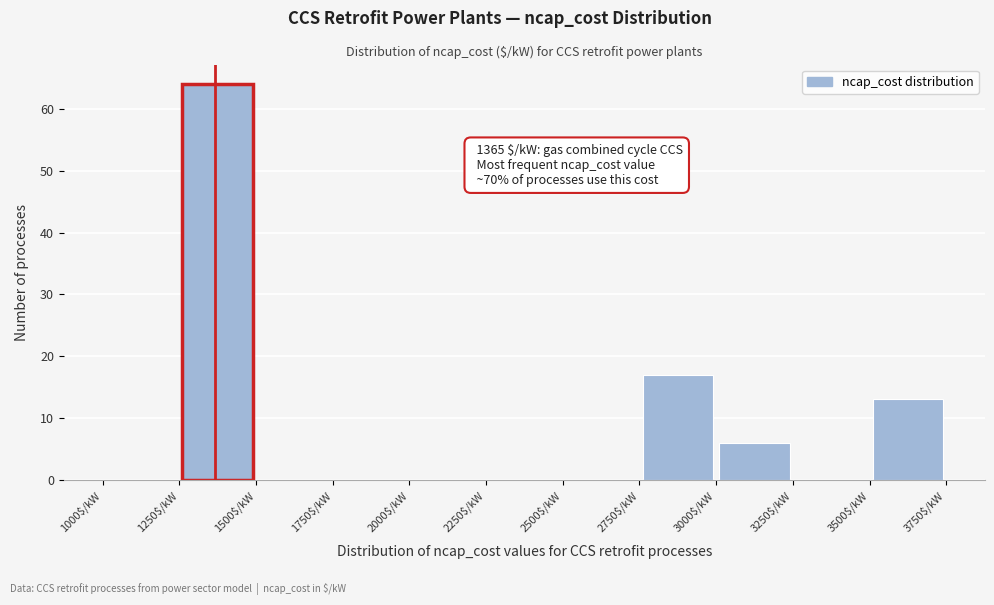

Which range on the x-axis has the tallest bar?

1250 to 1500